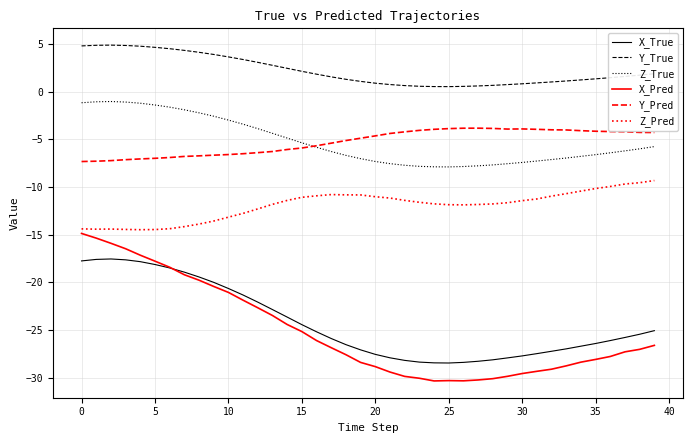

What are all the series names shown in the legend?

X_True, Y_True, Z_True, X_Pred, Y_Pred, Z_Pred